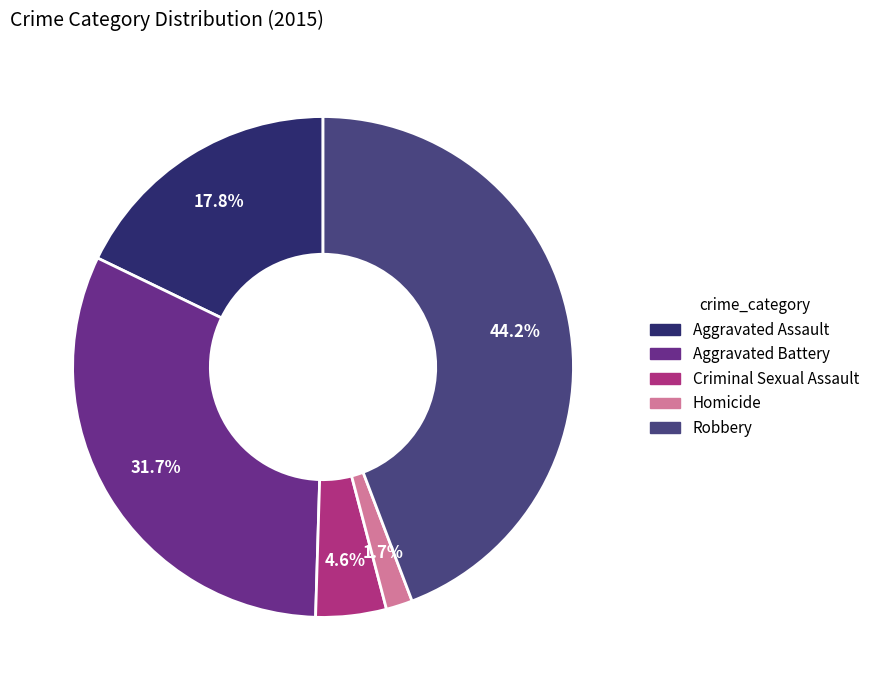

How many slices are in this pie chart?

5